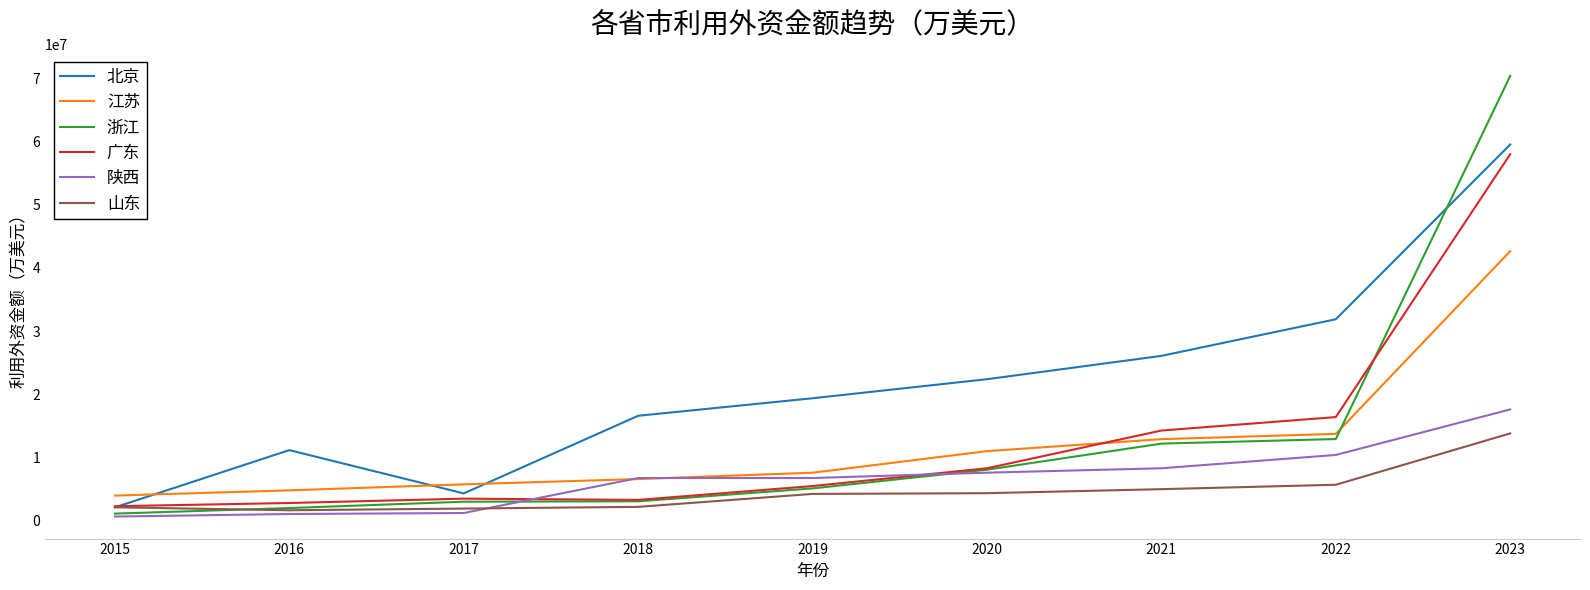

Rank the series by their maximum value, from highest to lowest.

浙江, 北京, 广东, 江苏, 陕西, 山东